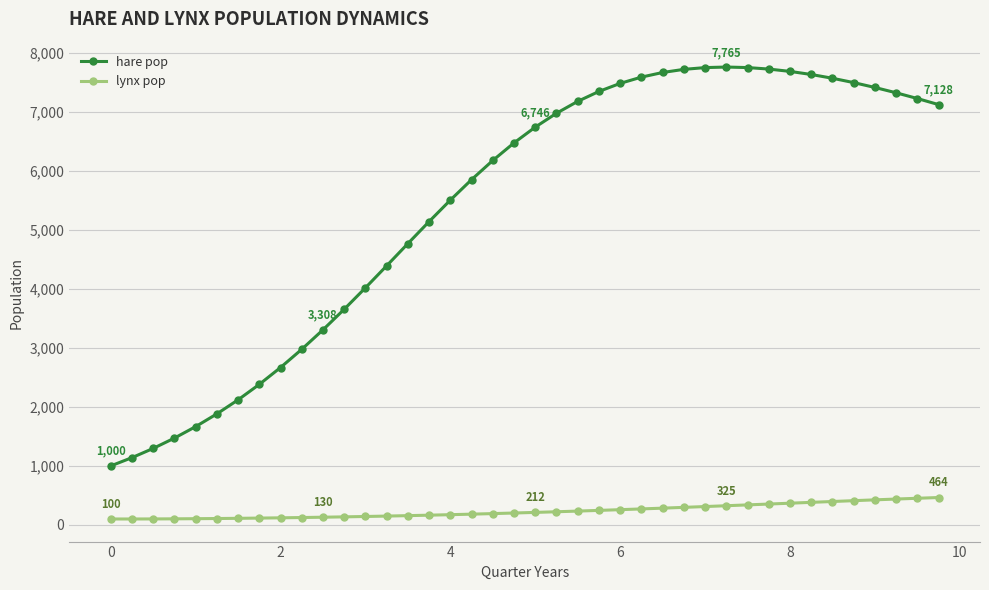

List the series in order of their peak value, lowest first.

lynx pop, hare pop